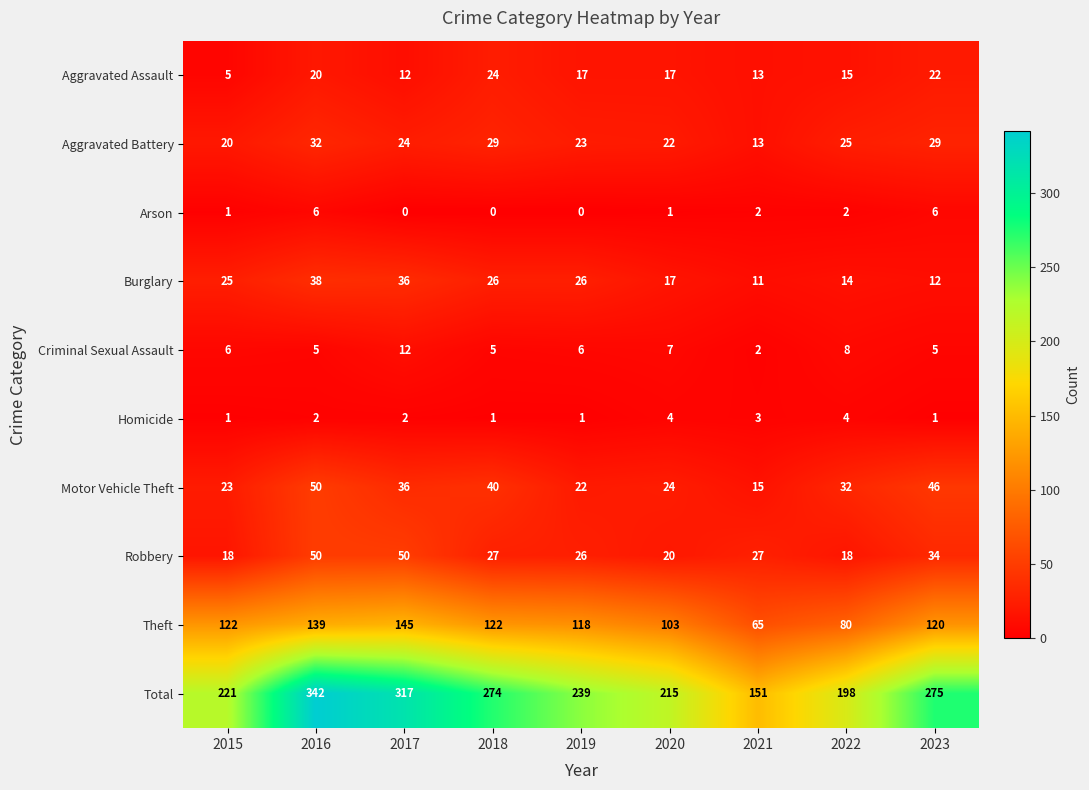

Which series has the largest total across all categories?

Total